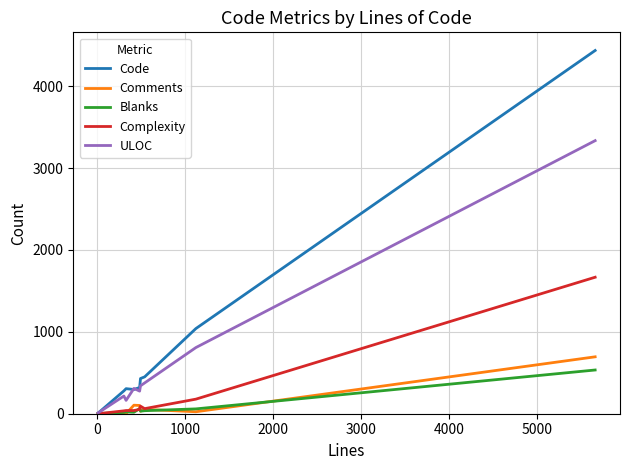

Which series has the largest range (max minus min)?

Code